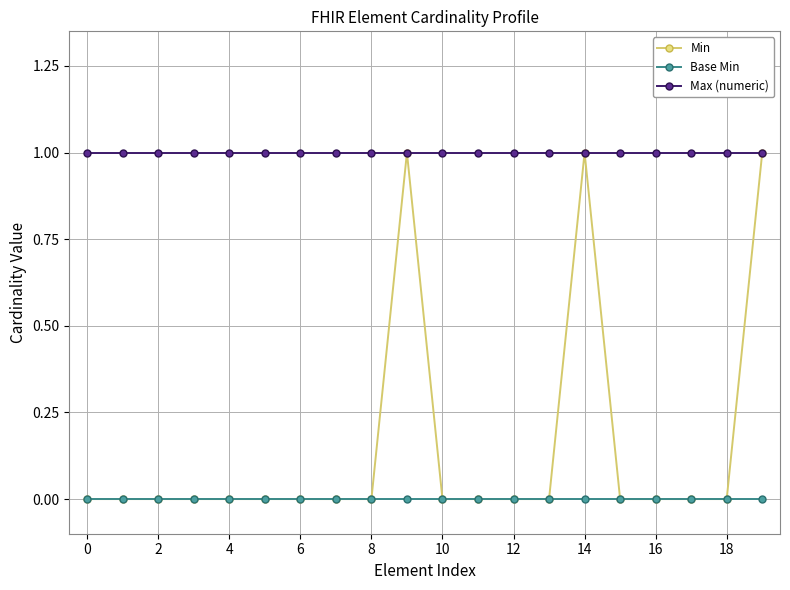

How many series are shown in this chart?

3